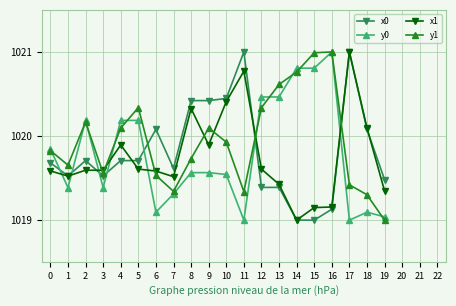

In y1, how many points are higher than both neighbors (excluding endpoints)?

4